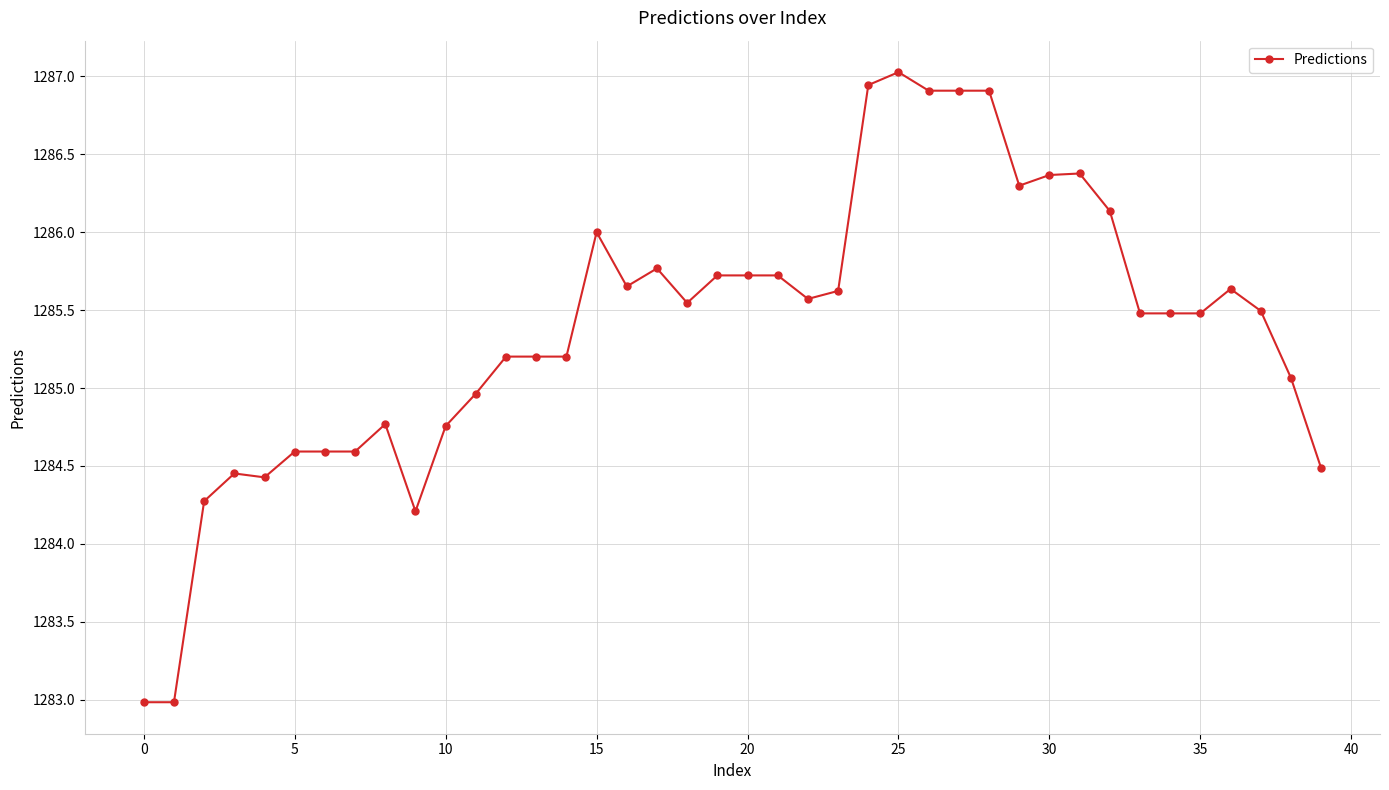

True or false: the data has more than 2 interior local peaks.

True